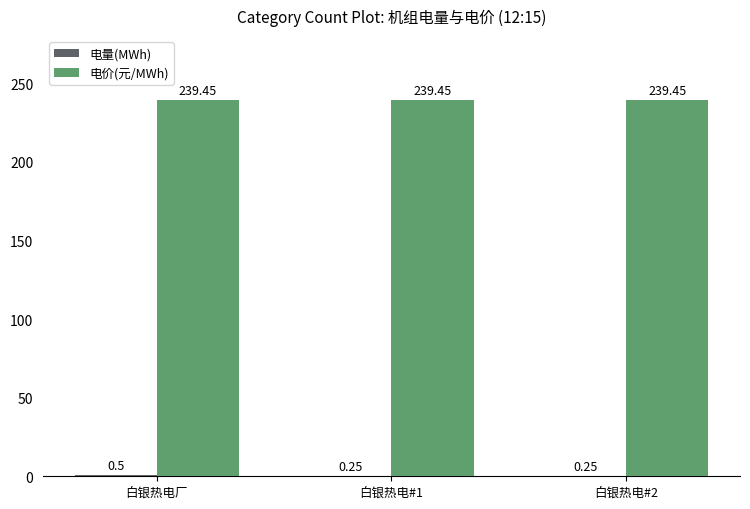

Which series has the largest total across all categories?

电价(元/MWh)